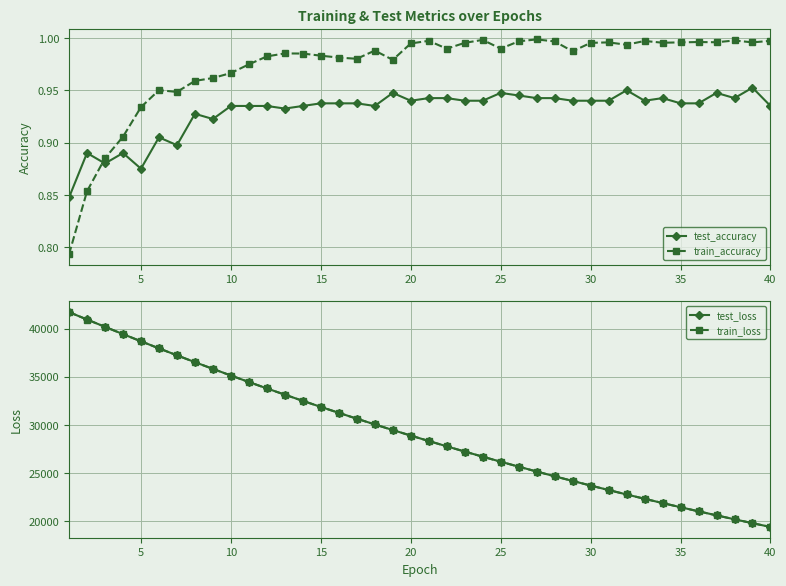

True or false: test_accuracy has more than 2 points higher than both neighbors.

True